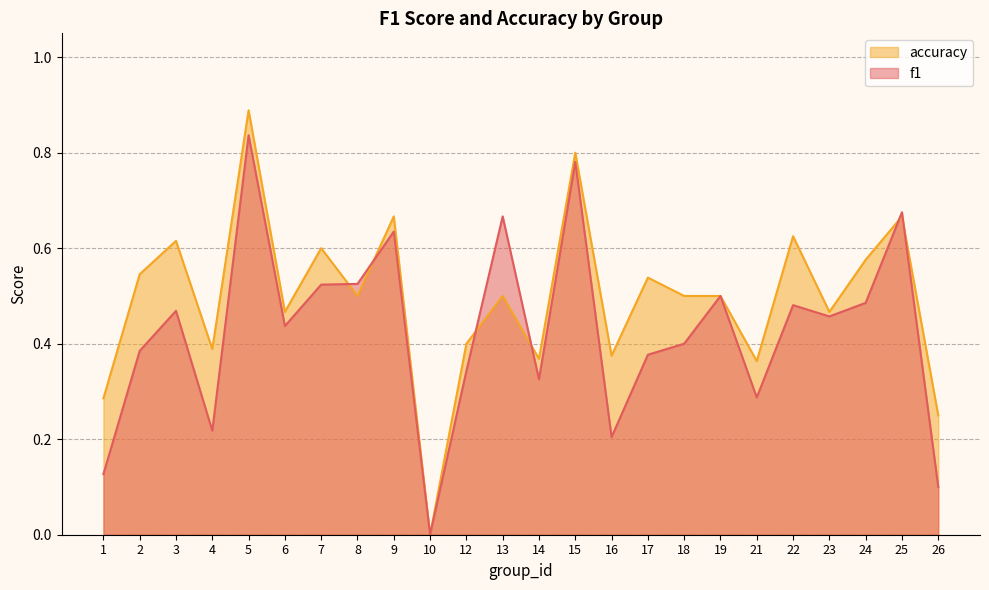

Where do accuracy and f1 first cross each other?

7 and 8